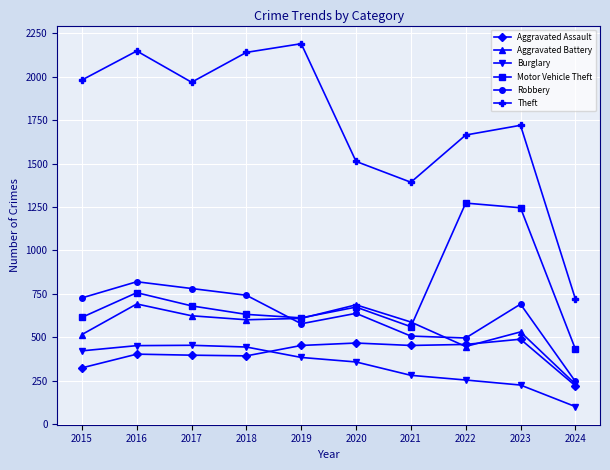

Which series has the largest range (max minus min)?

Theft